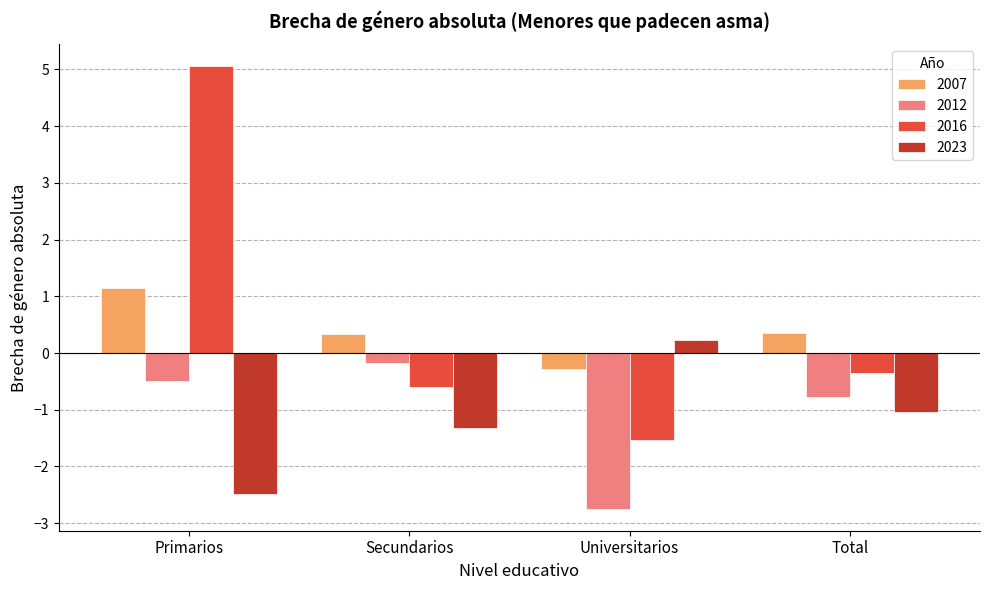

At which label does 2007 first exceed 0?

Primarios